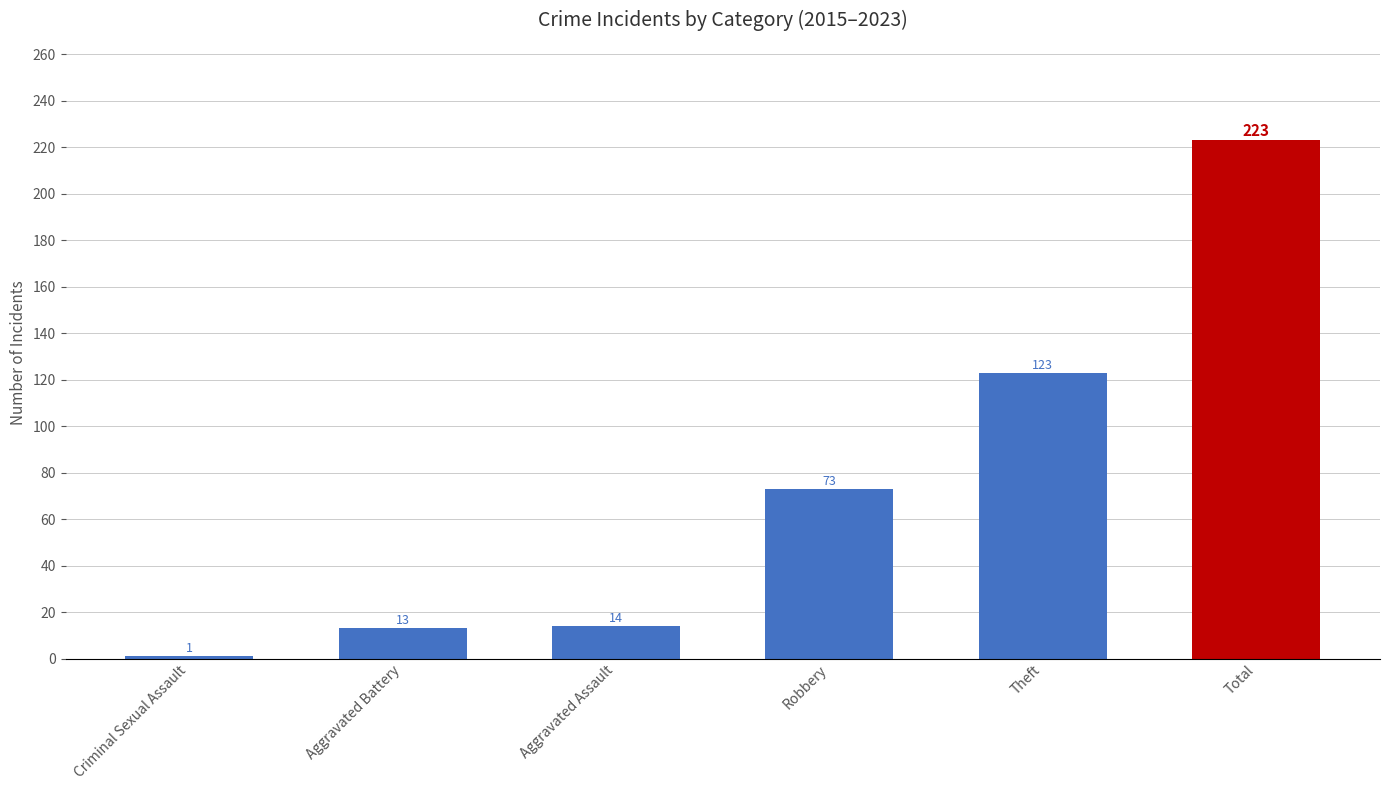

What is the difference between the second highest and minimum values?

122